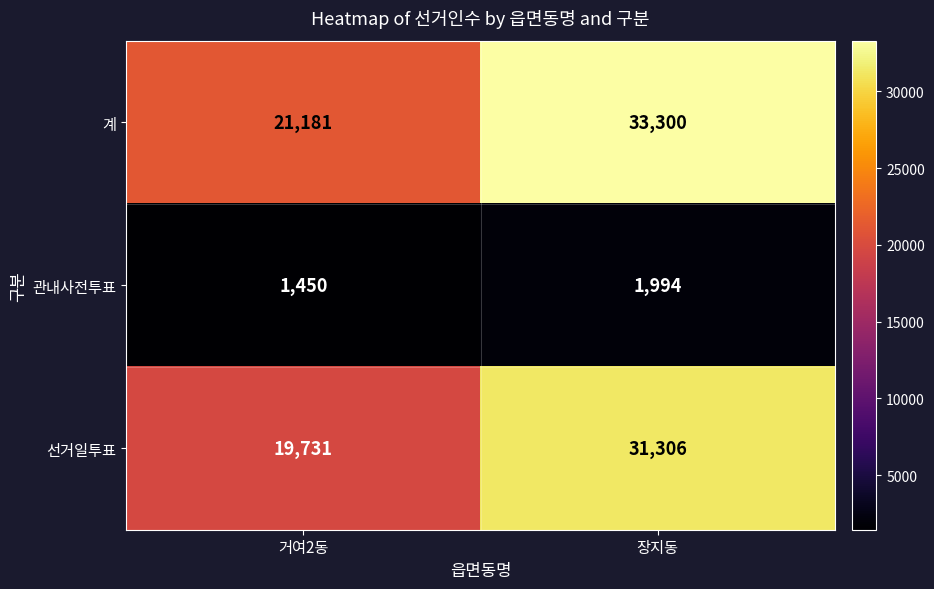

How many distinct data groups are displayed?

3